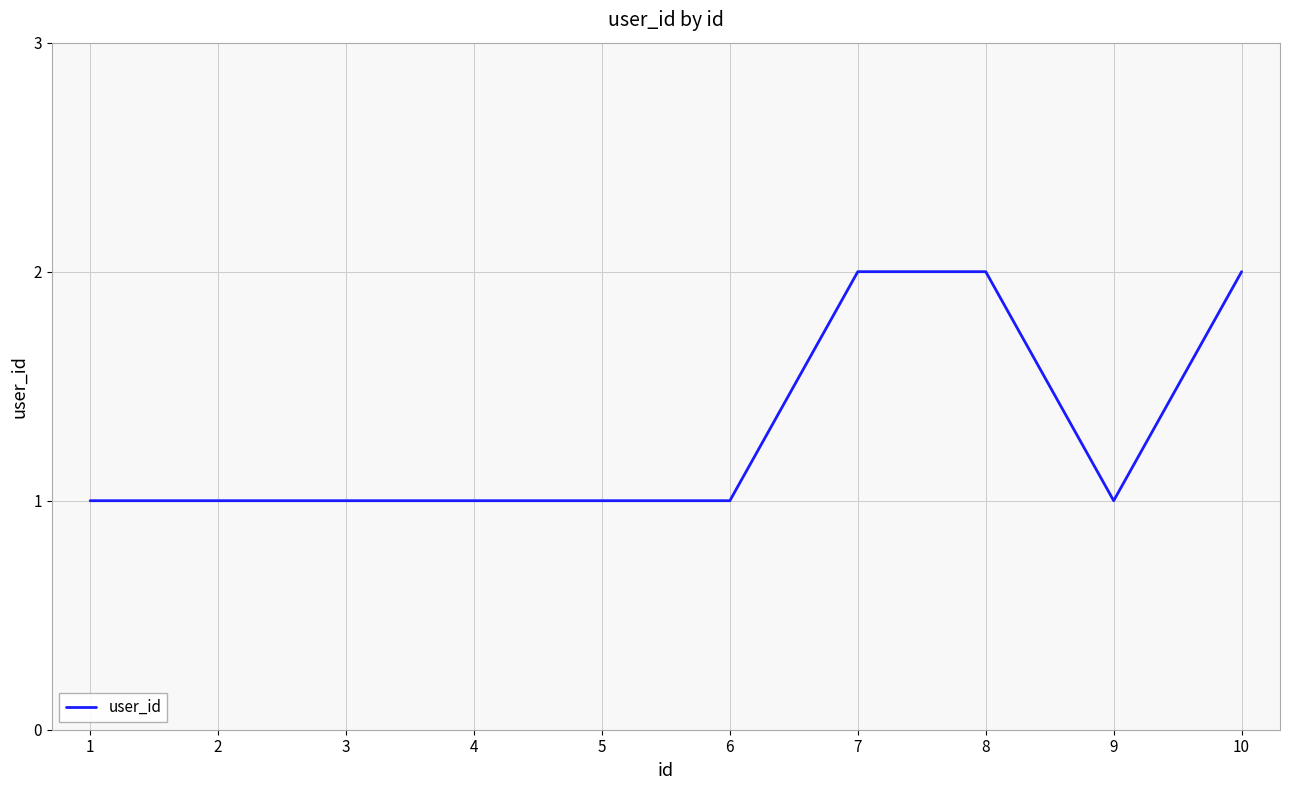

What value does the data have at 9?

1